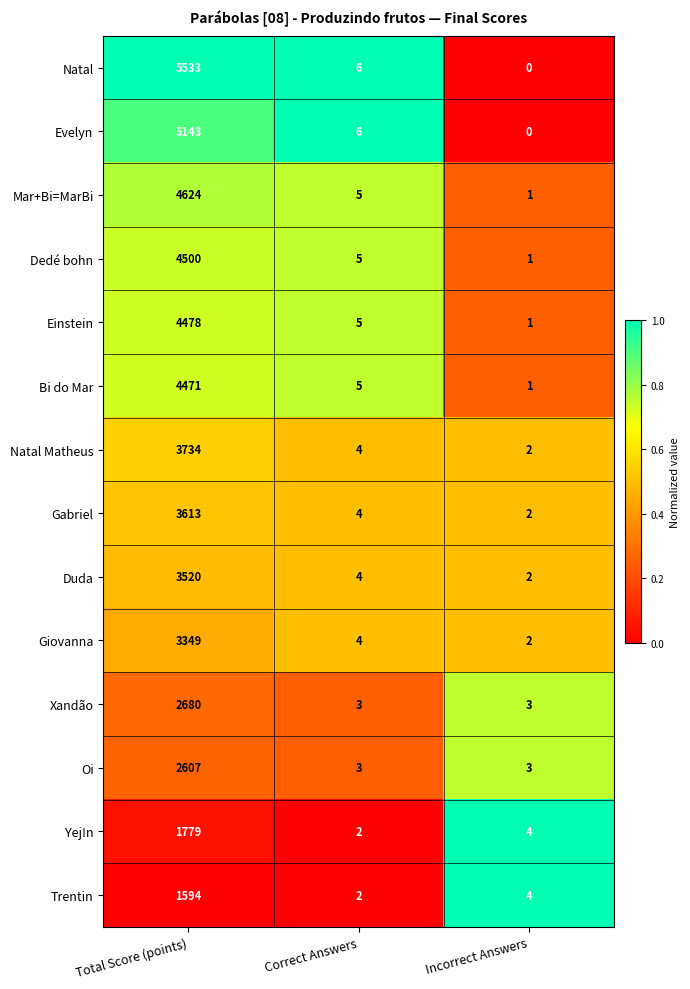

At which category does the chart reach its peak across all series?

Total Score (points)